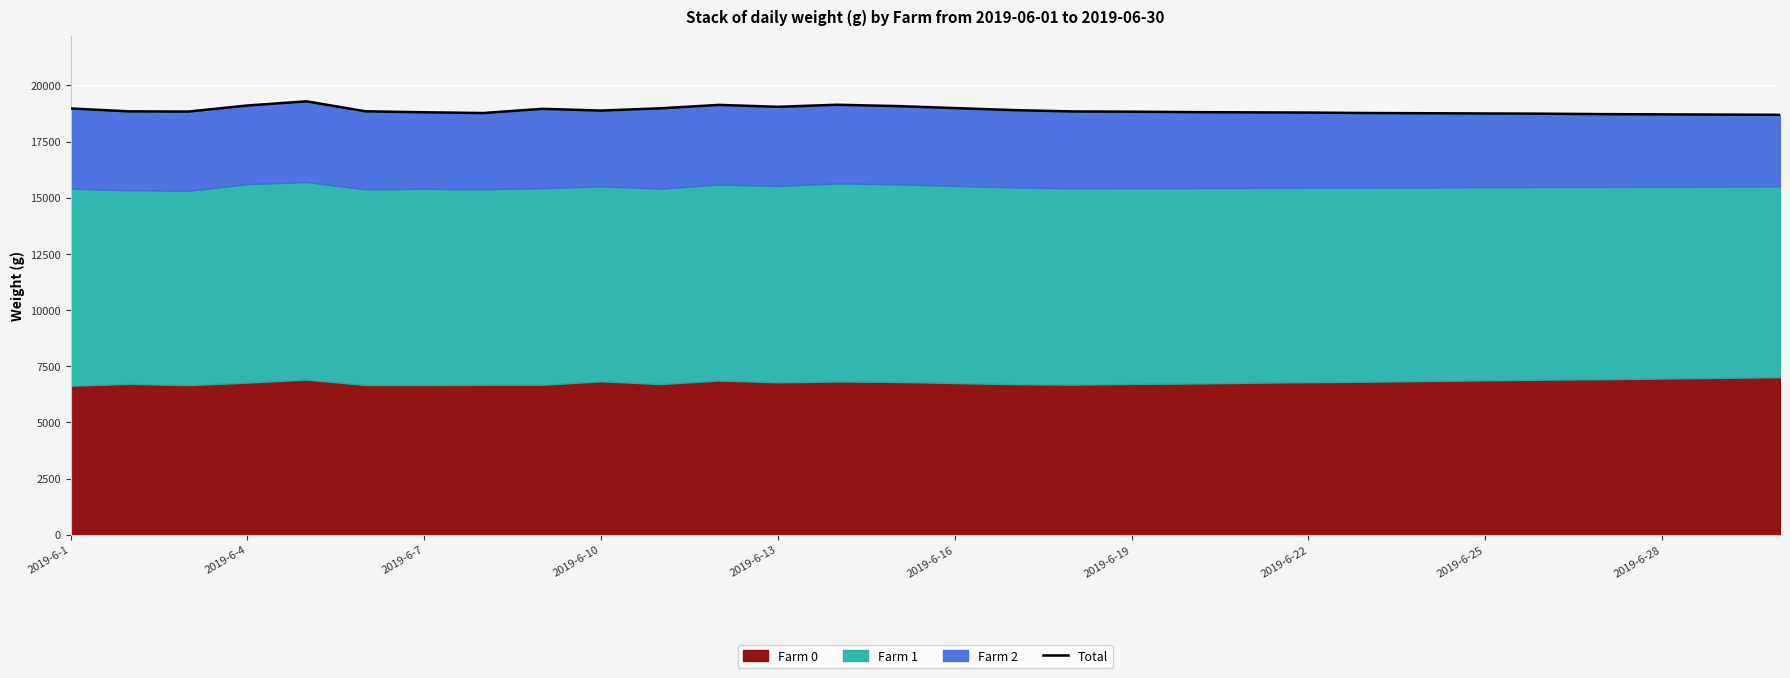

Is it true that the value at 14 is 5866?

False